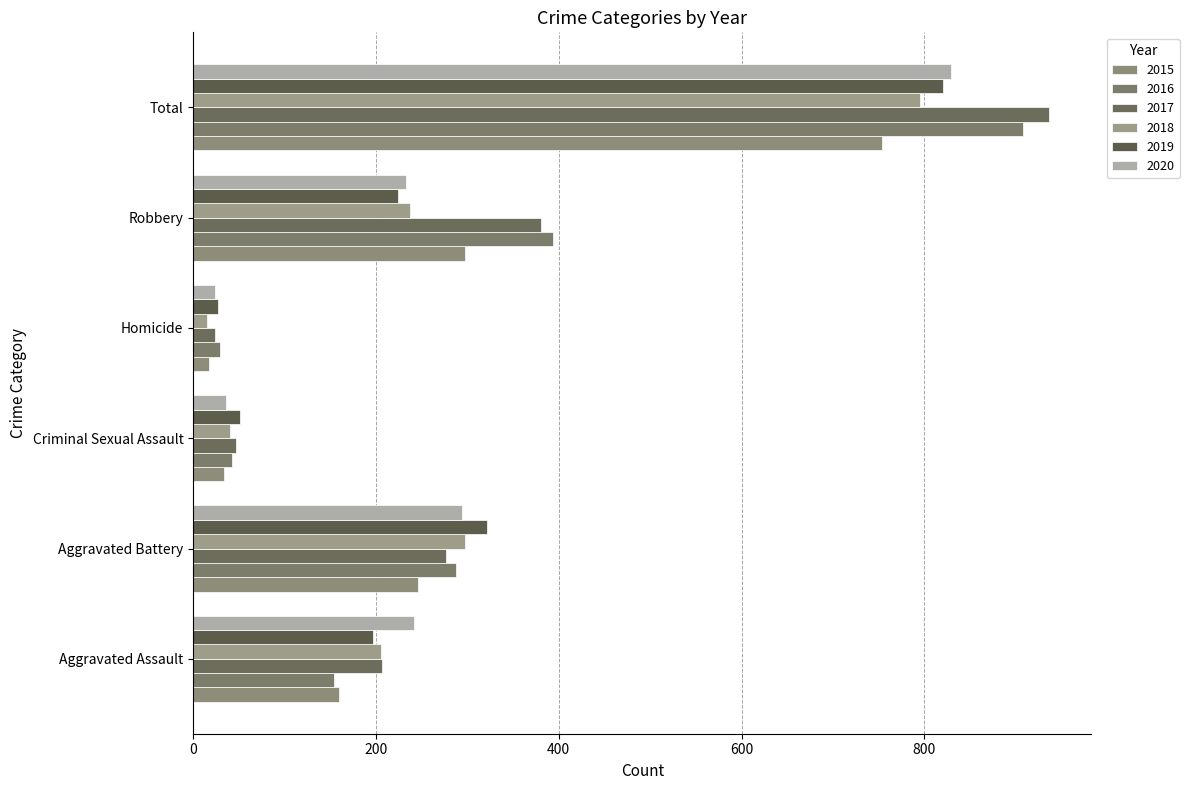

True or false: 2019 has a value of 54 at Robbery.

False